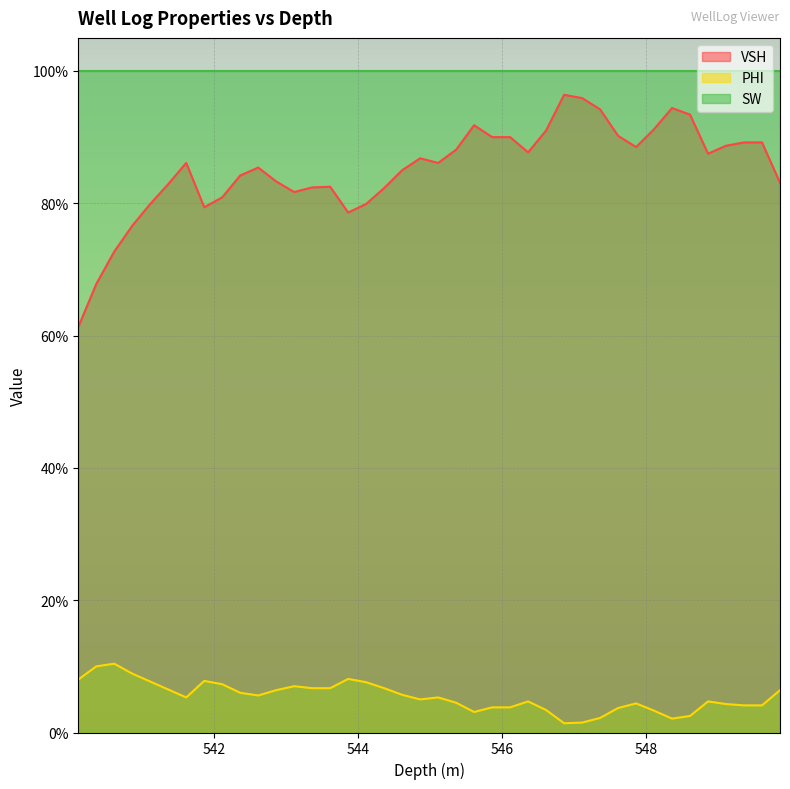

True or false: VSH and PHI cross at least once.

False